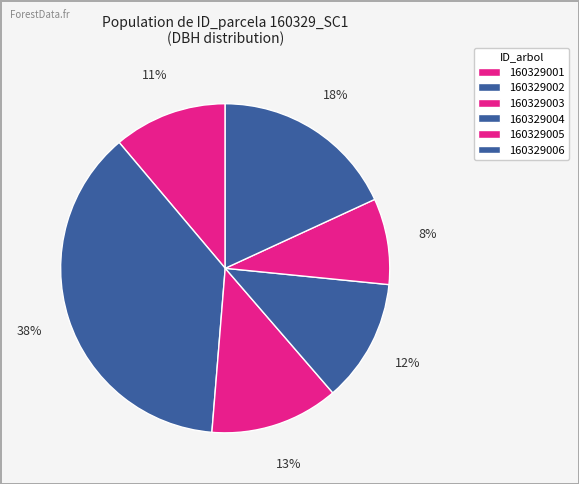

How many slices are in this pie chart?

6